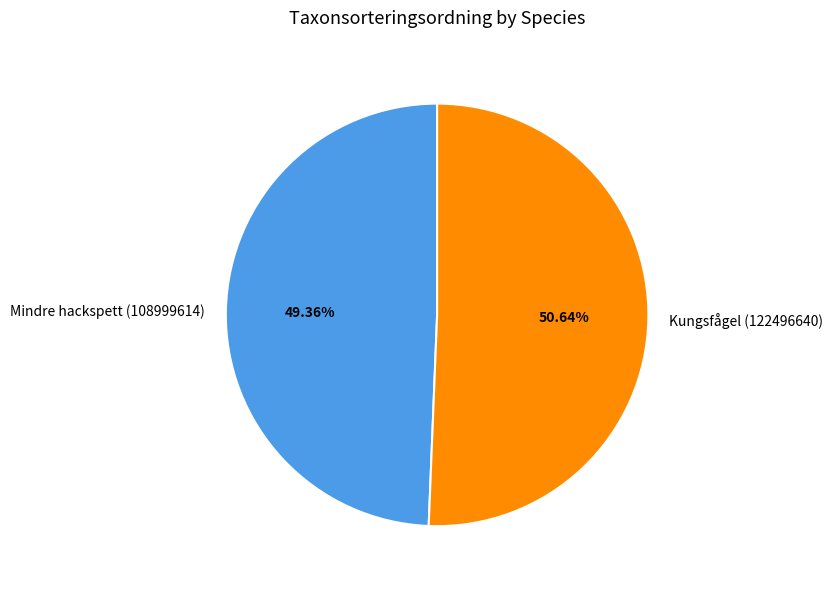

What is the majority slice?

Kungsfågel (122496640)